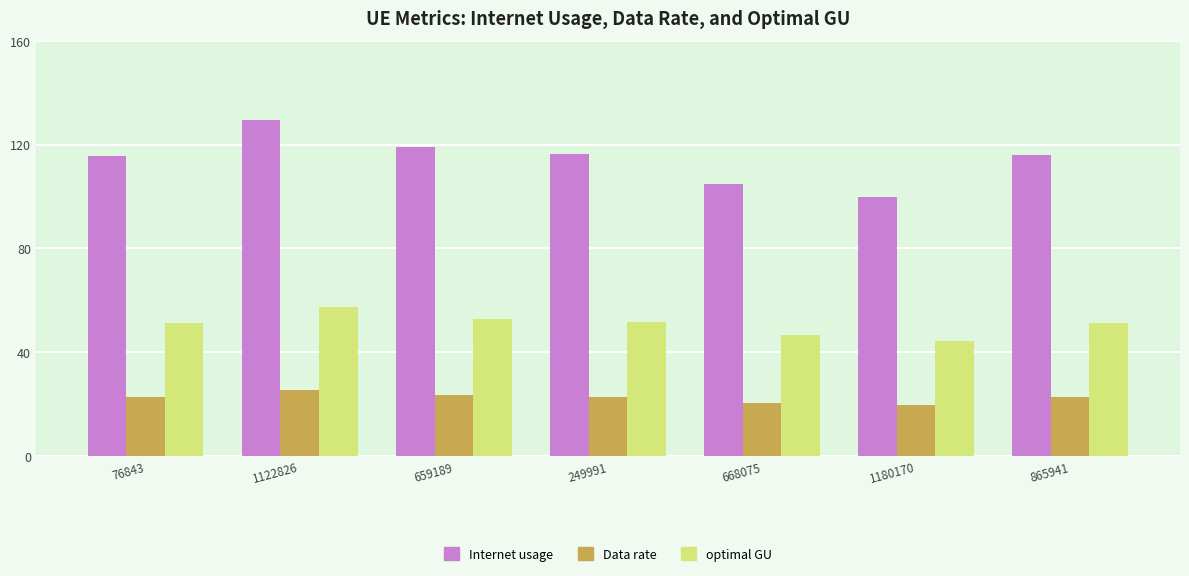

What is the label of the 7th bar from the right?

76843